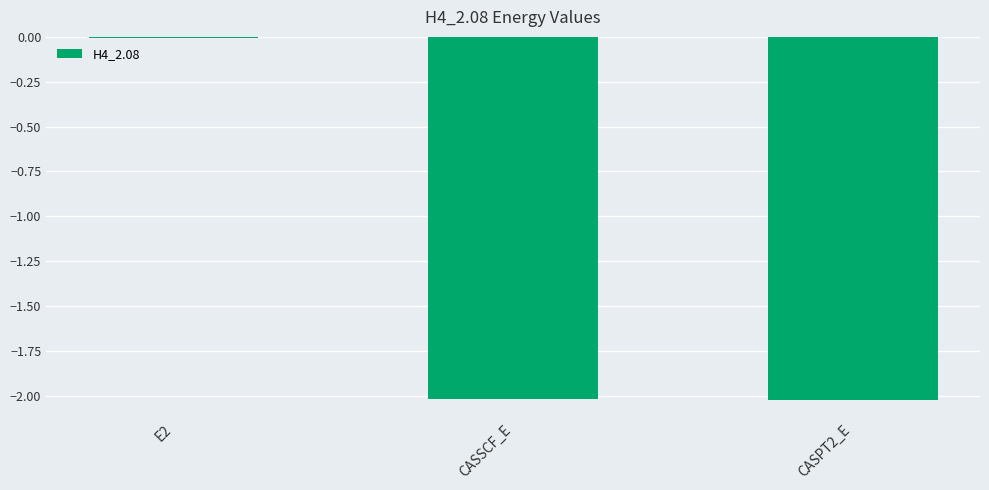

The value at E2 is -0.0. True or false?

True